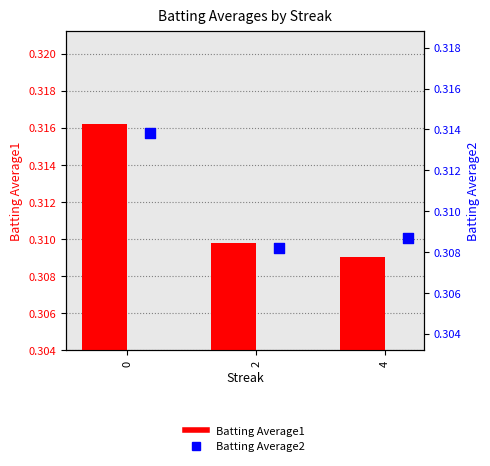

Which series has the widest spread of Y values?

Batting Average1